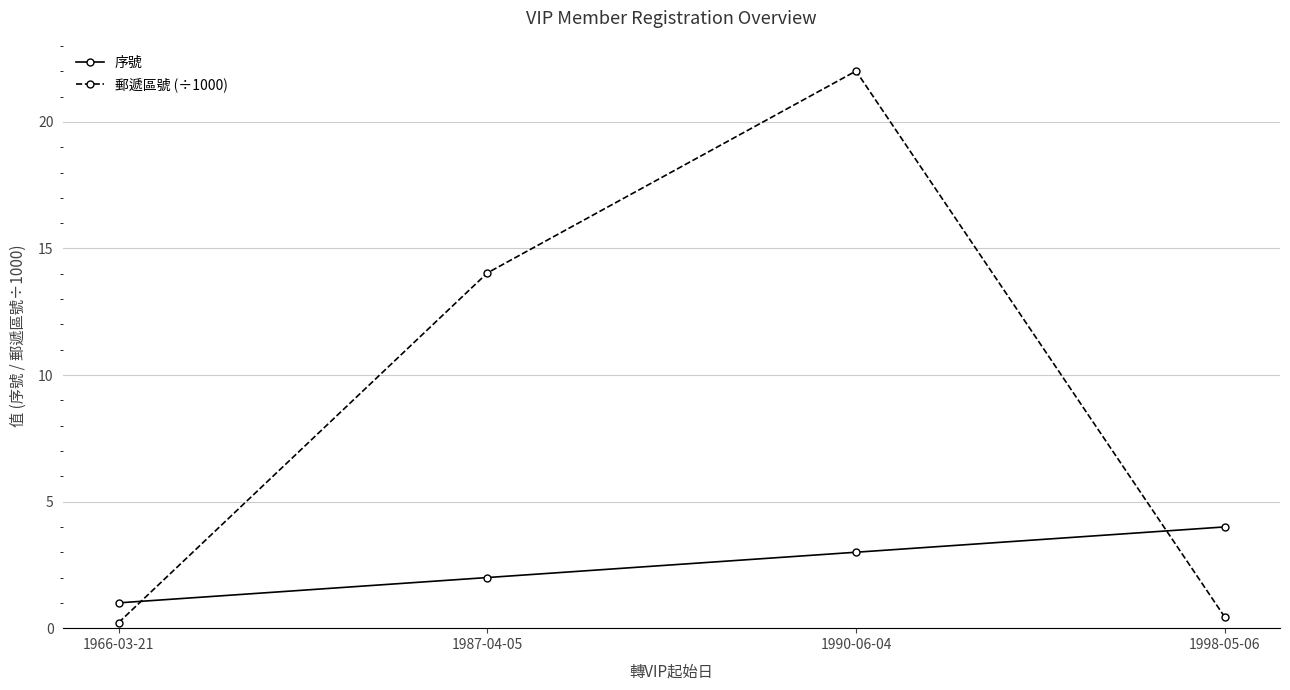

At which label is 郵遞區號 (÷1000) closest to 11?

1987-04-05